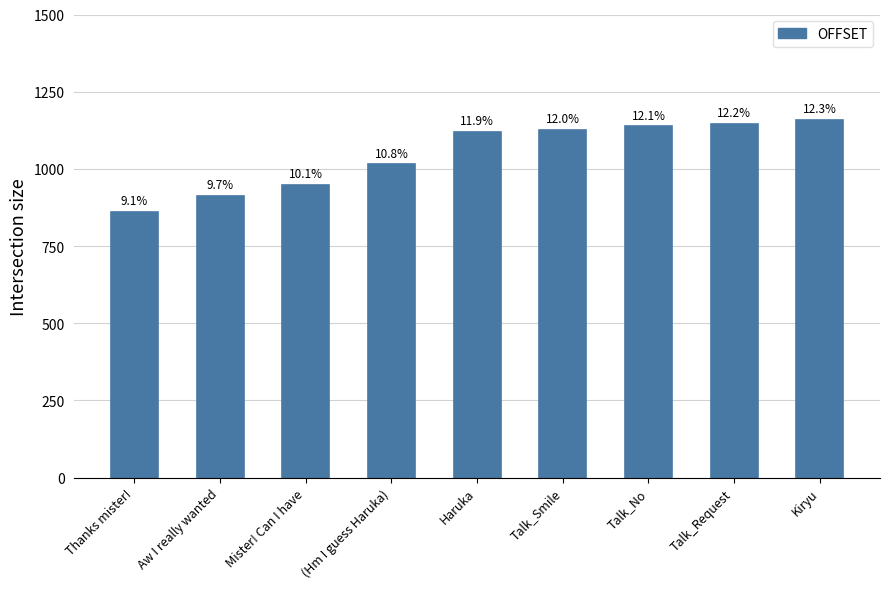

What is the difference between the values at Mister! Can I have and Thanks mister!?

88